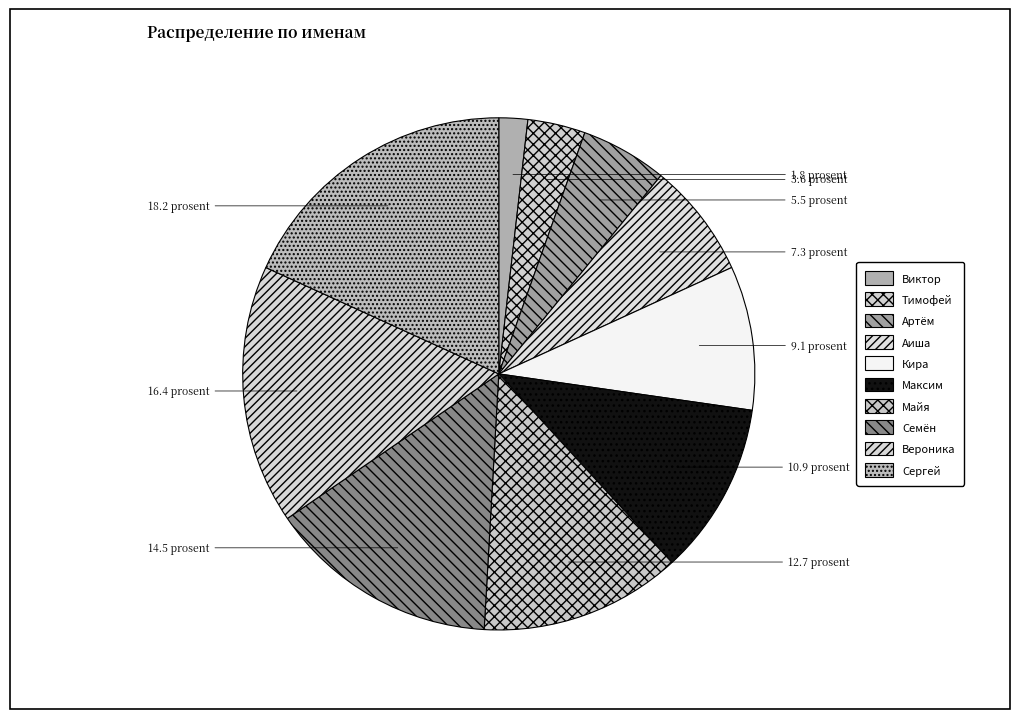

To the nearest percent, what is the average slice percentage?

10%